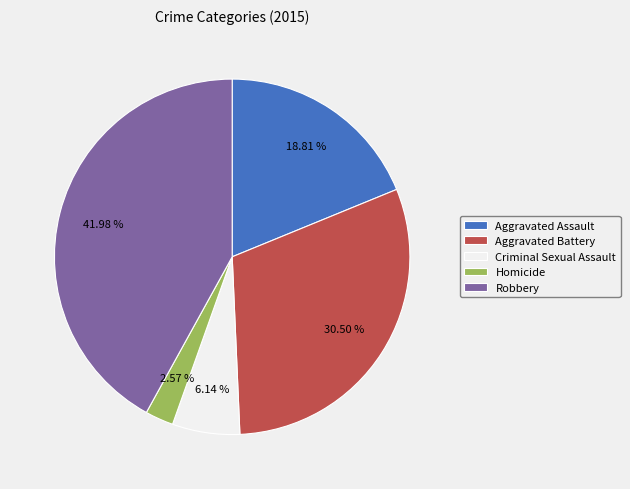

Approximately how many times larger is the value at Homicide compared to Aggravated Battery?

0.1